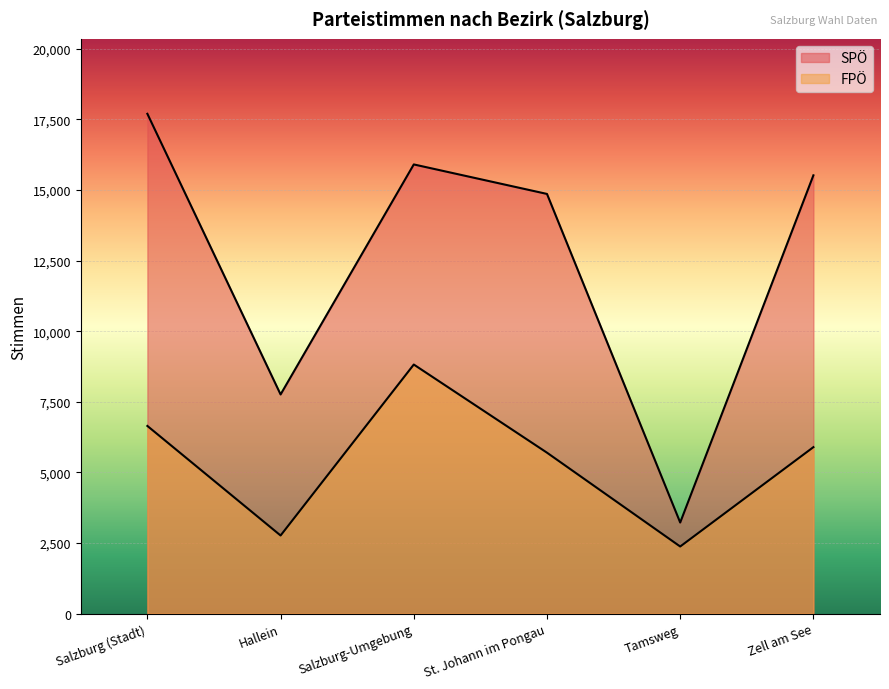

At which label does FPÖ reach its minimum?

Tamsweg